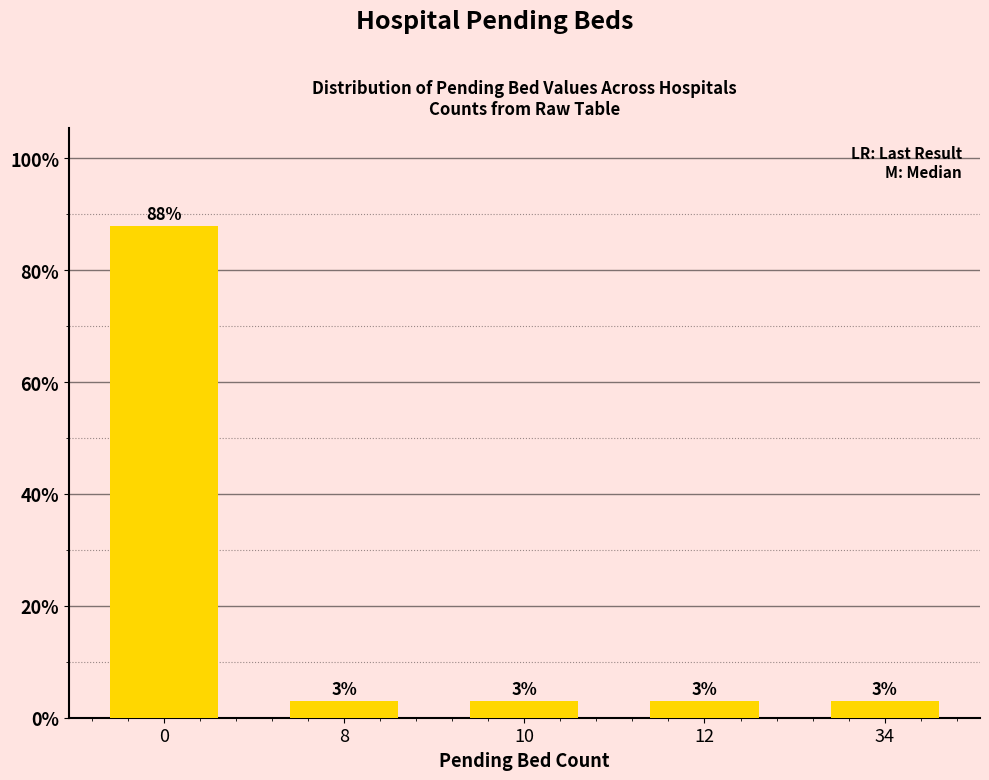

Approximately how many times larger is the value at 12 compared to 34?

1.0